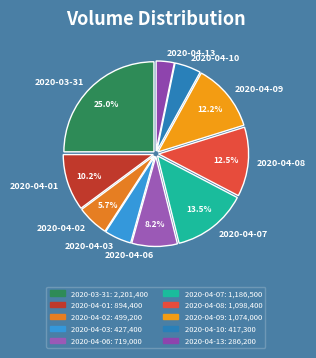

Does 2020-04-10 account for over 50% of the chart?

No